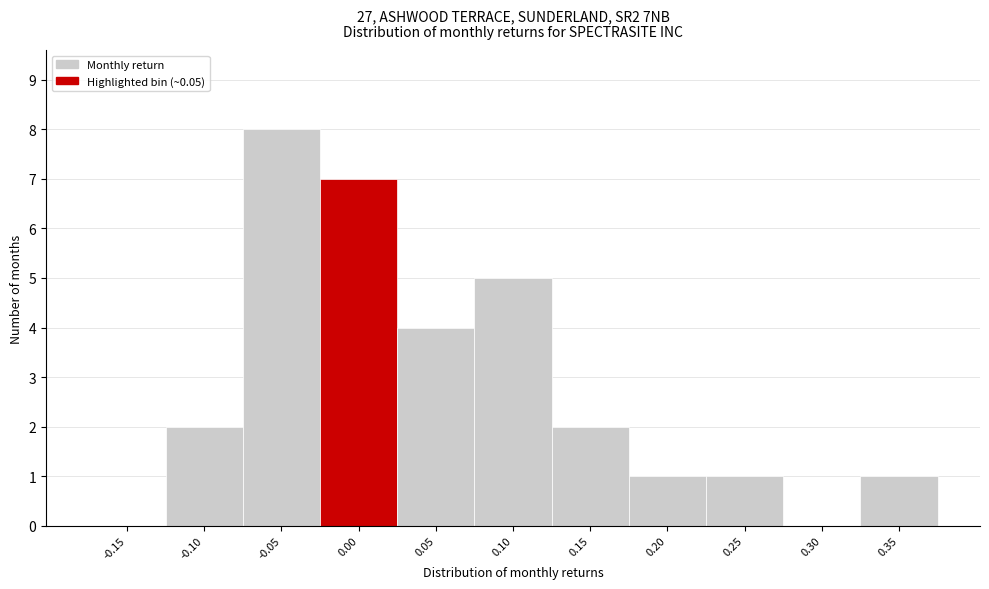

Reading left to right, list all the values displayed in this chart.

-0.15=0	-0.10=2	-0.05=8	0.00=7	0.05=4	0.10=5	0.15=2	0.20=1	0.25=1	0.30=0	0.35=1